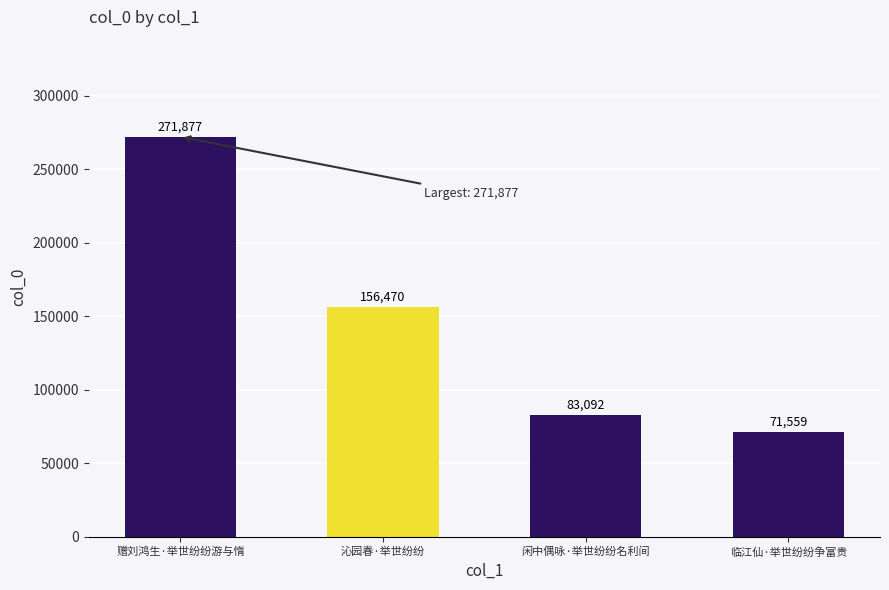

What is the value of the 3rd bar from the left?

83092